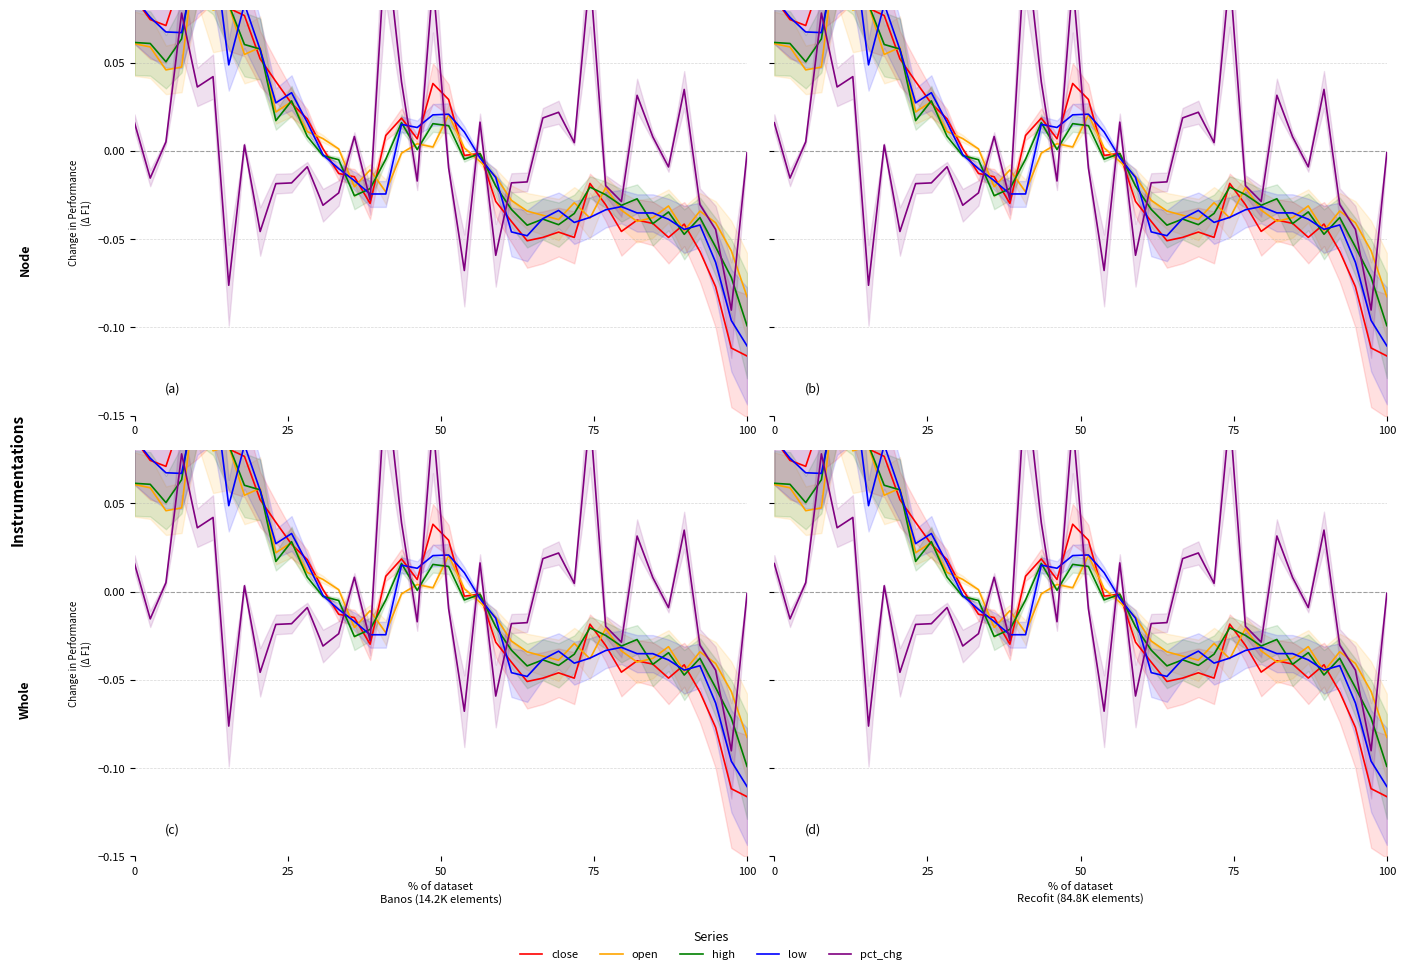

True or false: close and open cross at least once.

True